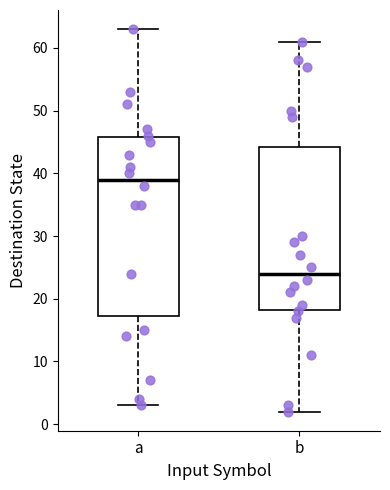

Where does the upper whisker of the box for a end on the y-axis? The values are not printed on the chart, so give them approximately, as read against the axis.

63